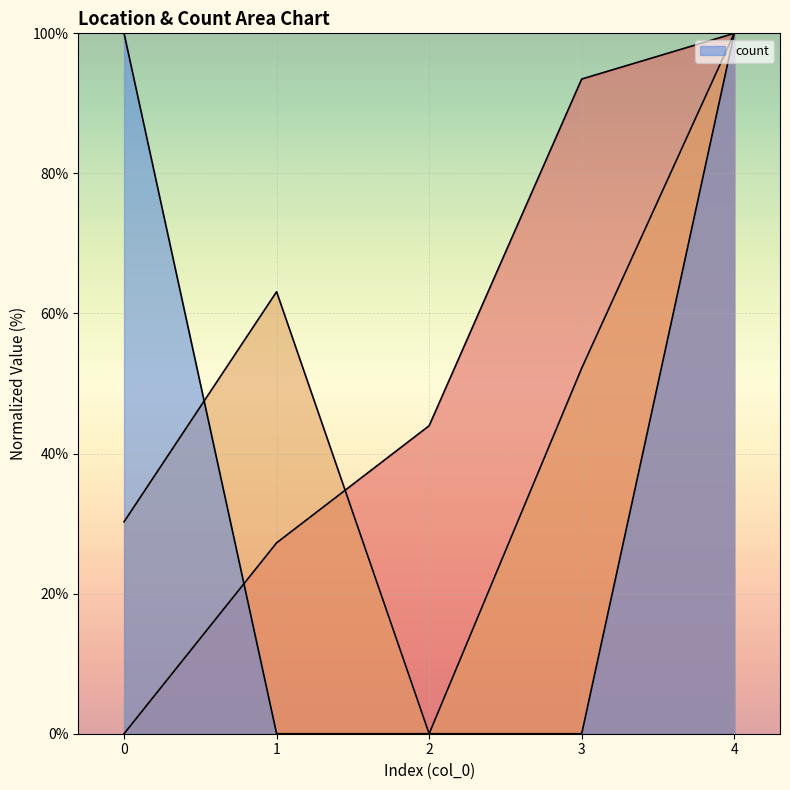

At which label does _source.LocationLat reach its peak?

4